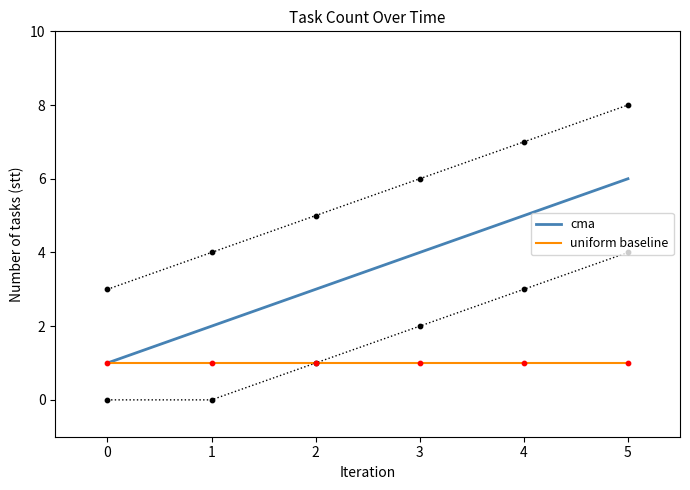

At how many categories does at least one series exceed 3?

3